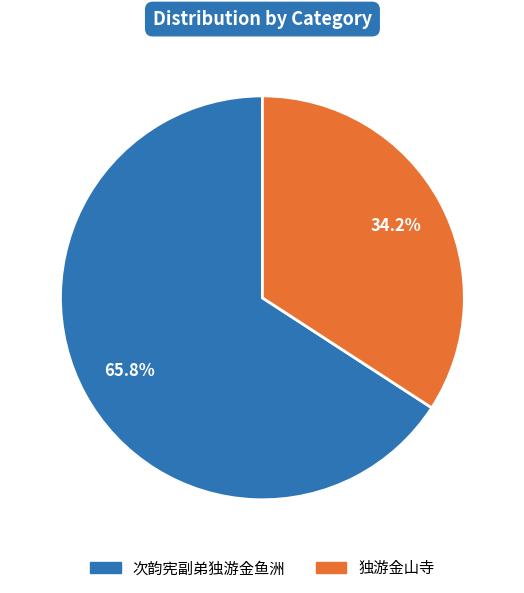

Rank the categories by value from highest to lowest.

次韵宪副弟独游金鱼洲, 独游金山寺